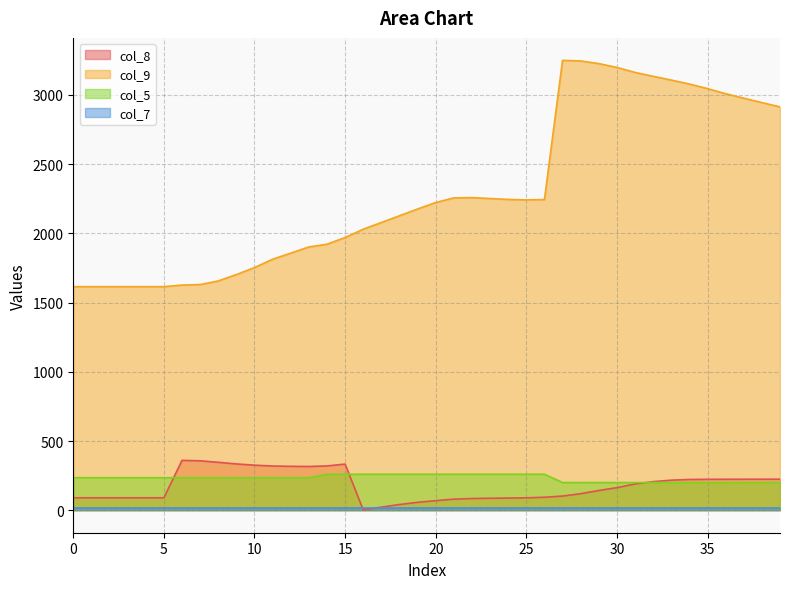

Is it true that col_5 equals 235.0 at 5?

True